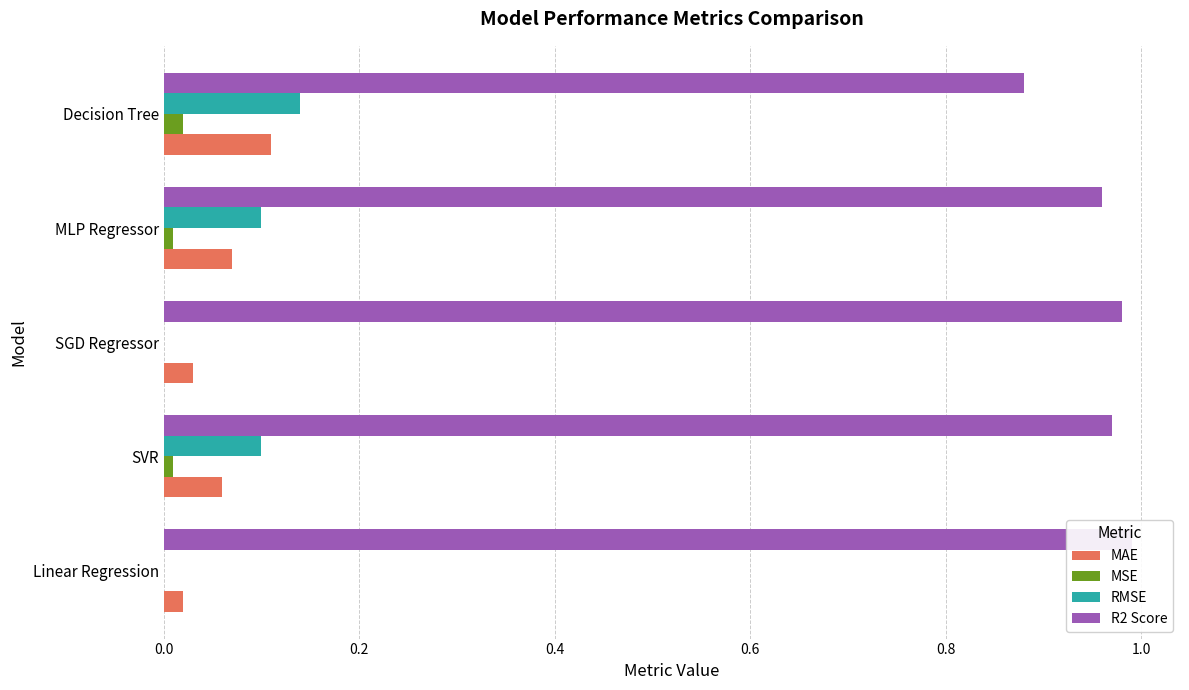

Which series has the largest range (max minus min)?

RMSE